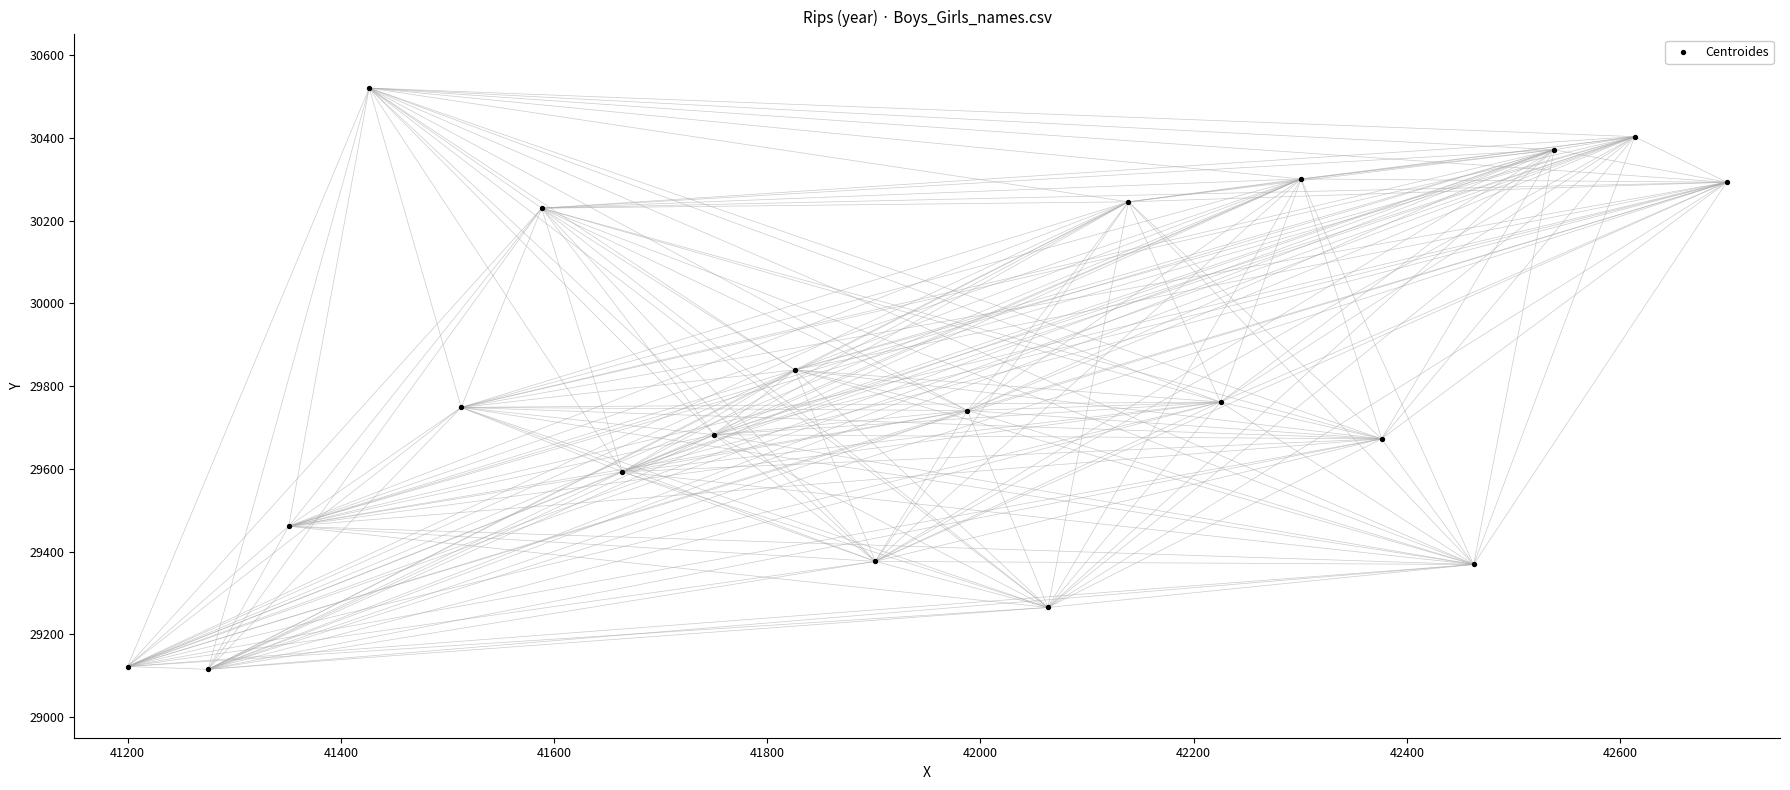

What Y value in the scatter plot is closest to 29817?

29839.0